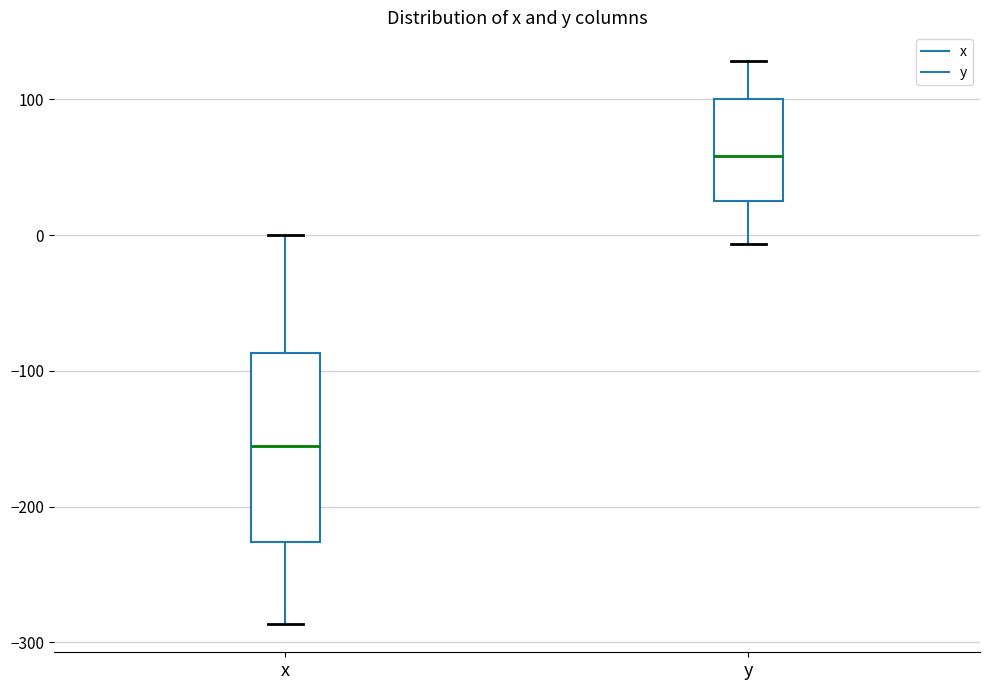

Which box's median line is the highest?

y